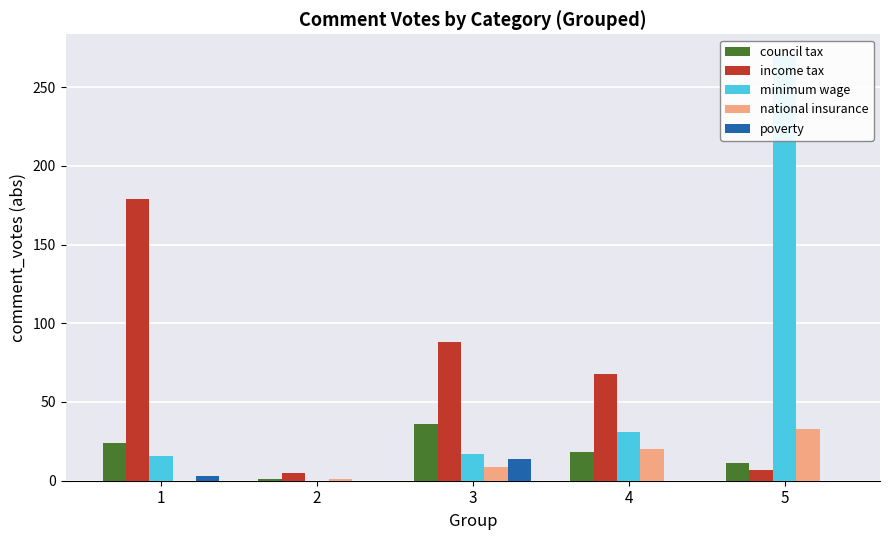

Does the chart contain stacked bars?

No